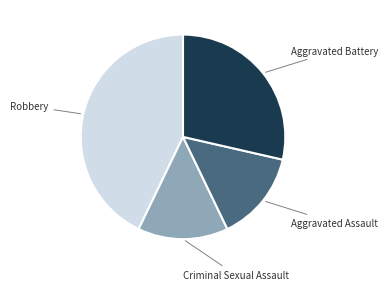

What is the largest slice in the pie chart?

Robbery